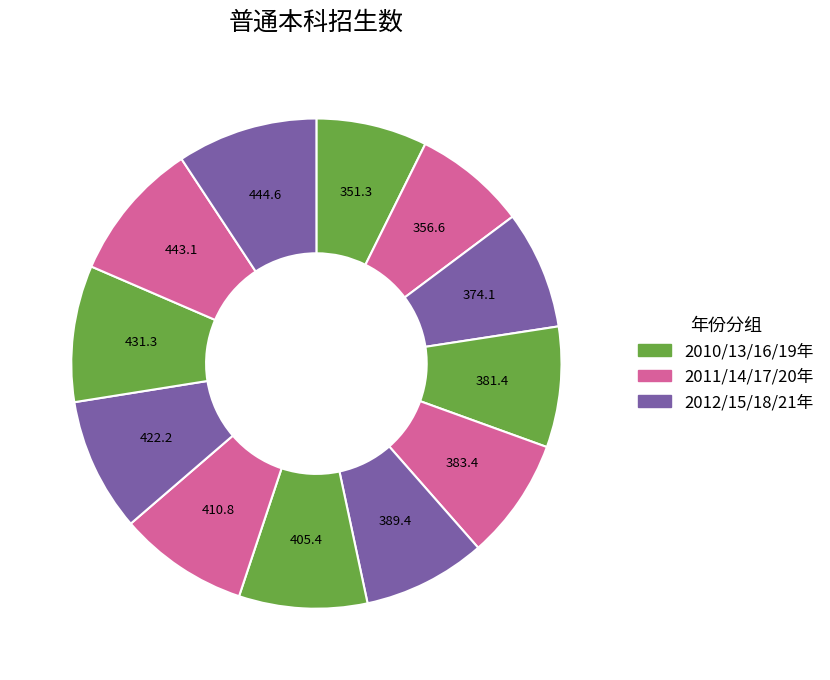

Rank the categories by value from lowest to highest.

2010年, 2011年, 2012年, 2013年, 2014年, 2015年, 2016年, 2017年, 2018年, 2019年, 2020年, 2021年